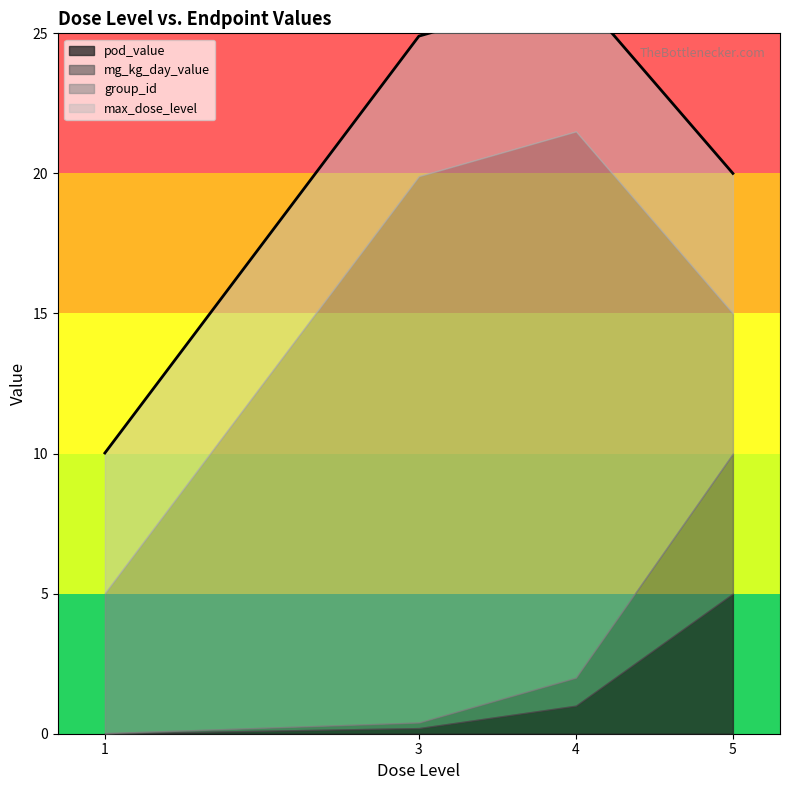

Which category has the lowest value across all series?

1